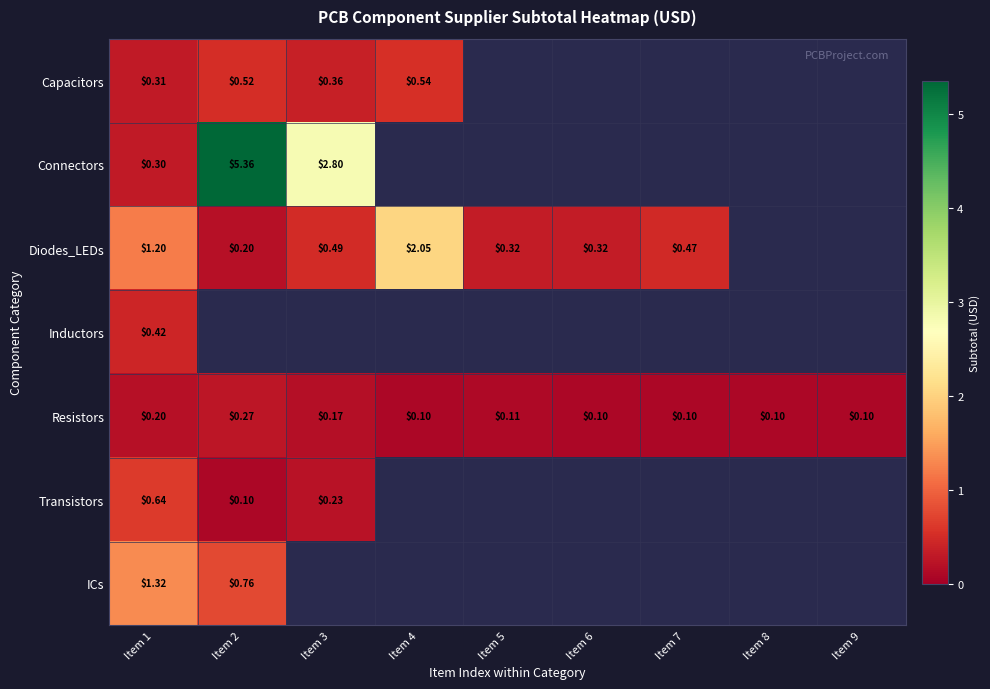

At how many categories does at least one series exceed 1?

4